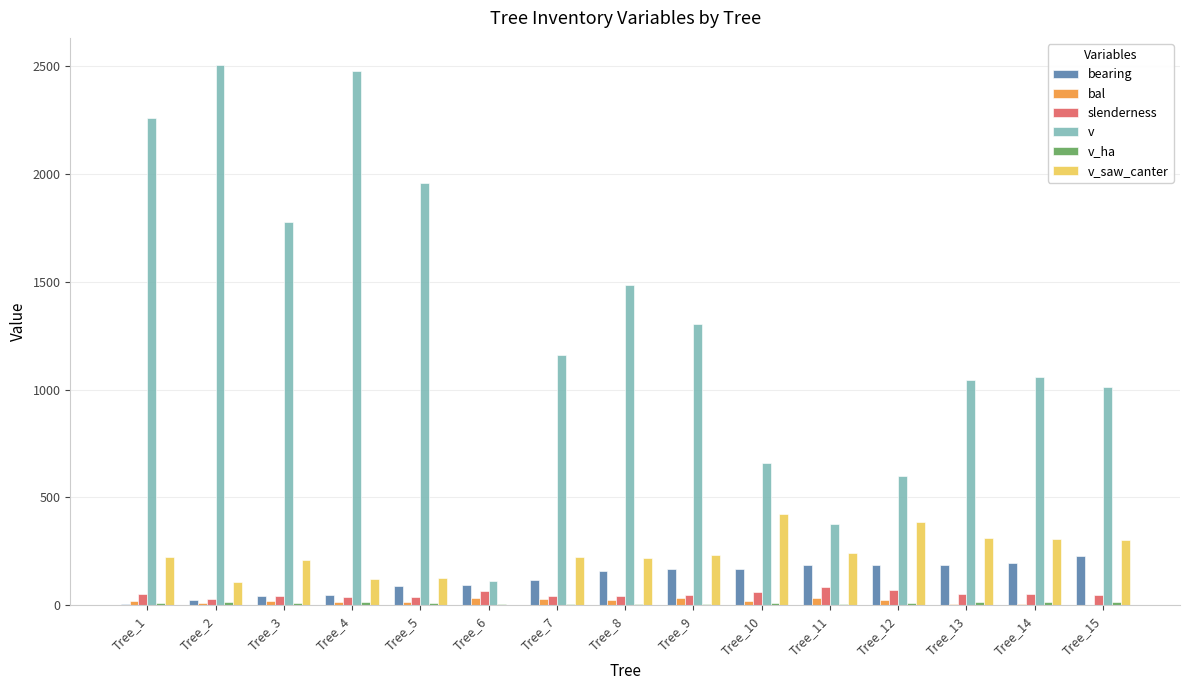

What value does the v series have at Tree_10?

661.6